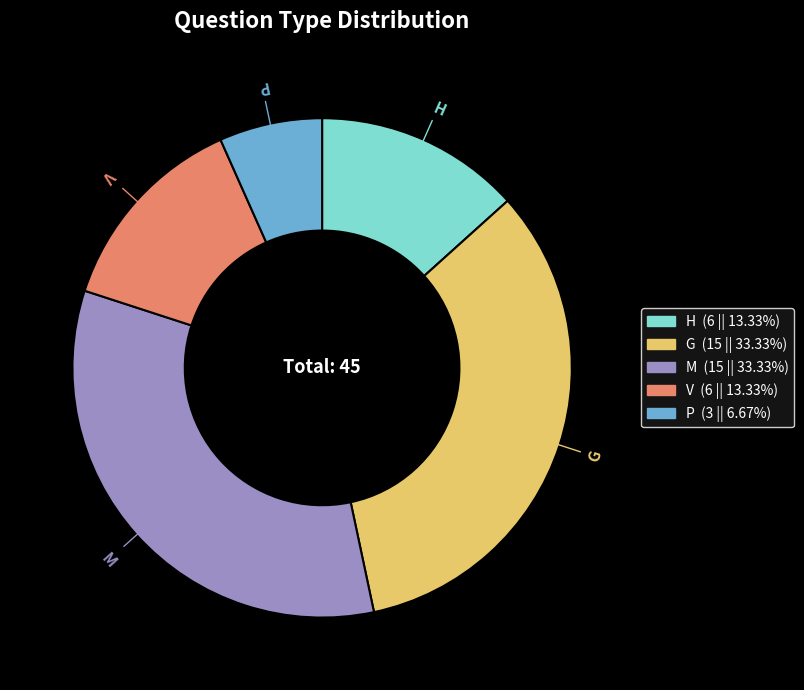

Is the sum of M and V greater than half?

No